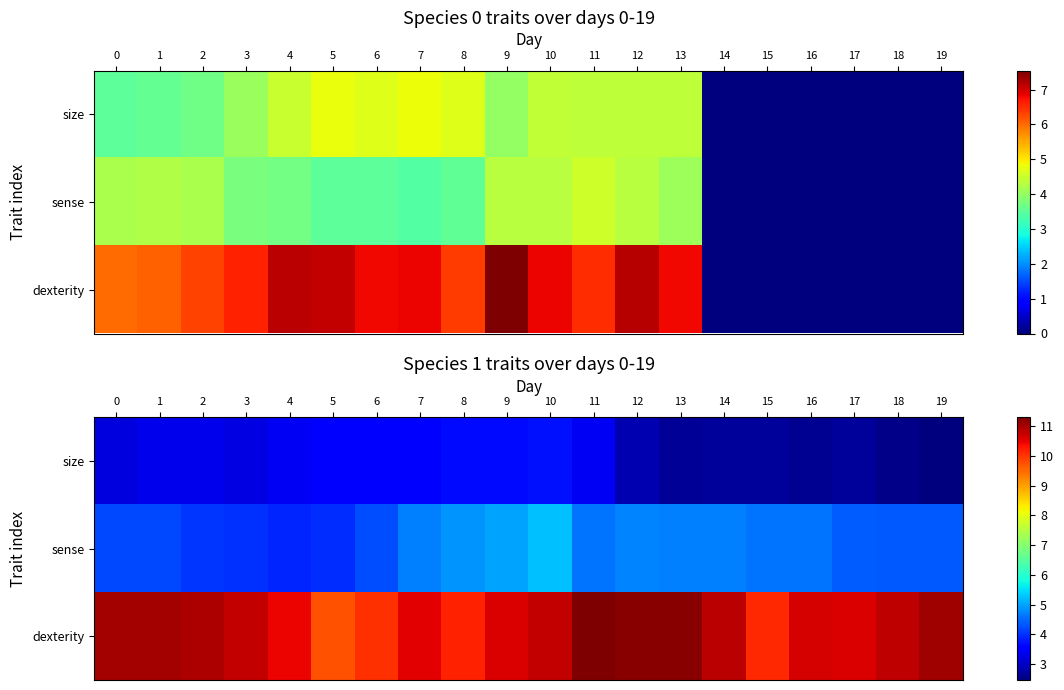

What is the spread (max minus min) of values at 2?

7.6